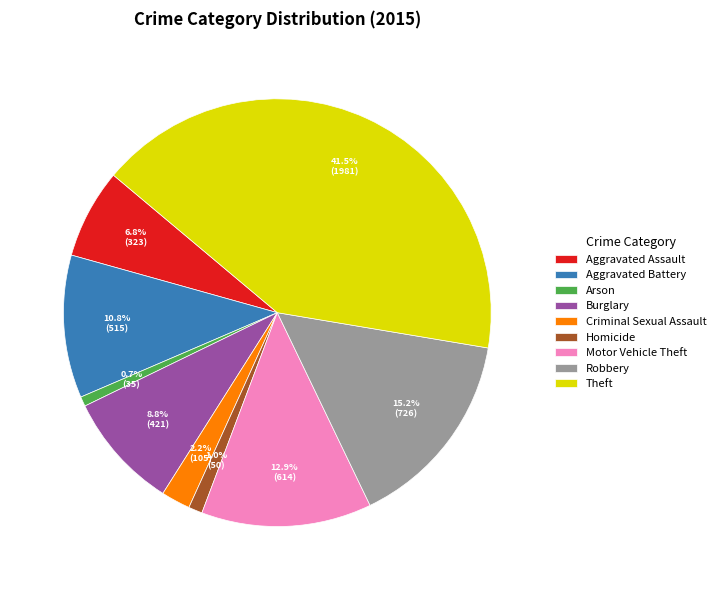

To the nearest percent, what portion does Criminal Sexual Assault represent?

2%